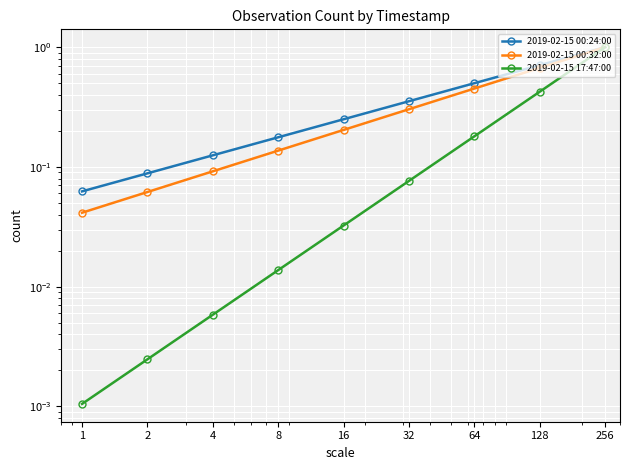

True or false: 2019-02-15 00:24:00 and 2019-02-15 00:32:00 intersect in this chart.

False